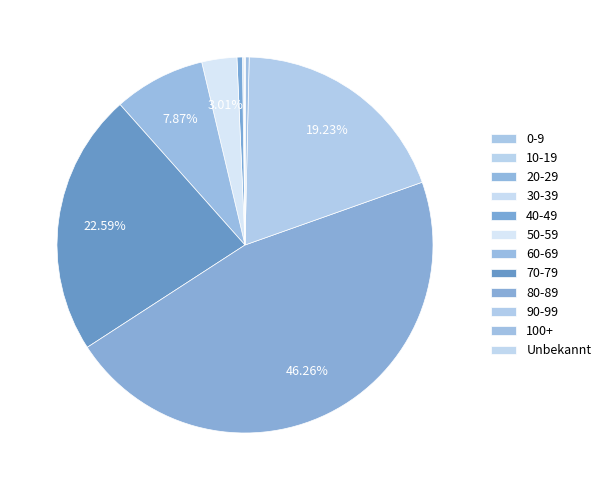

How many segments does this pie chart have?

12